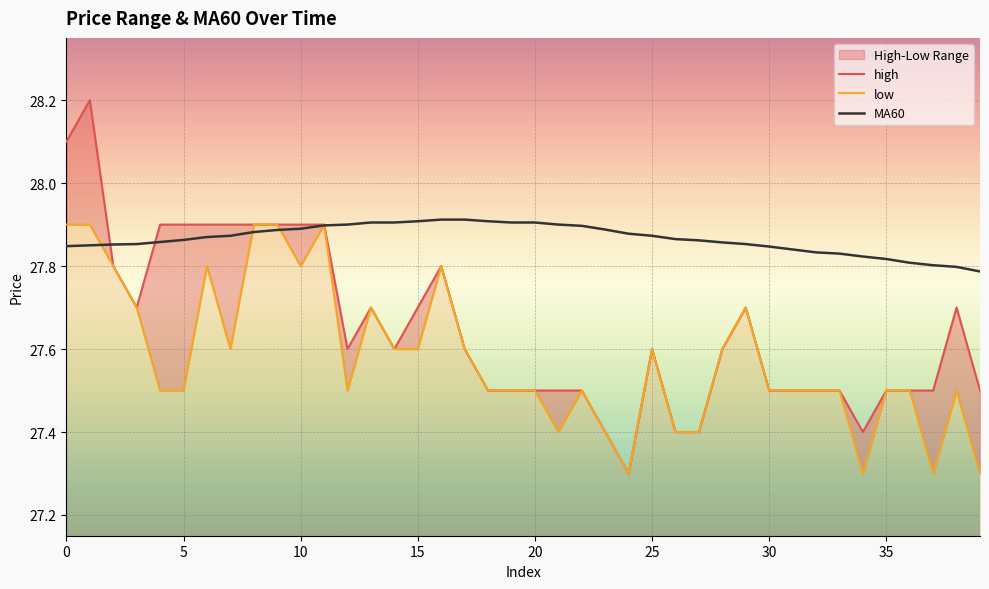

The MA60 series shows 9.3 at 1. True or false?

False